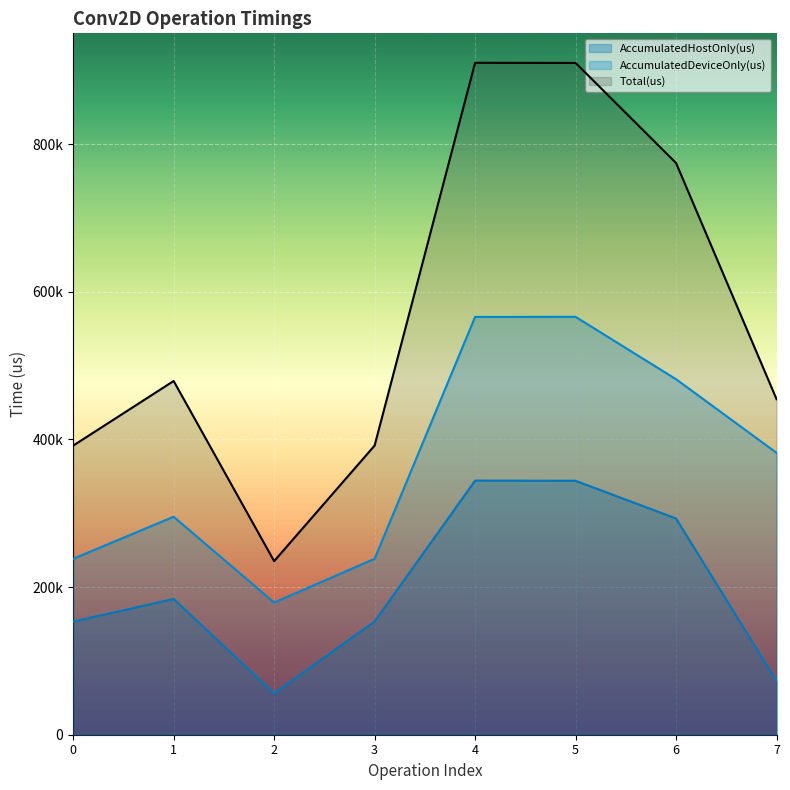

What is the sum of the Total(us) values at 2 and 7?

689566.0